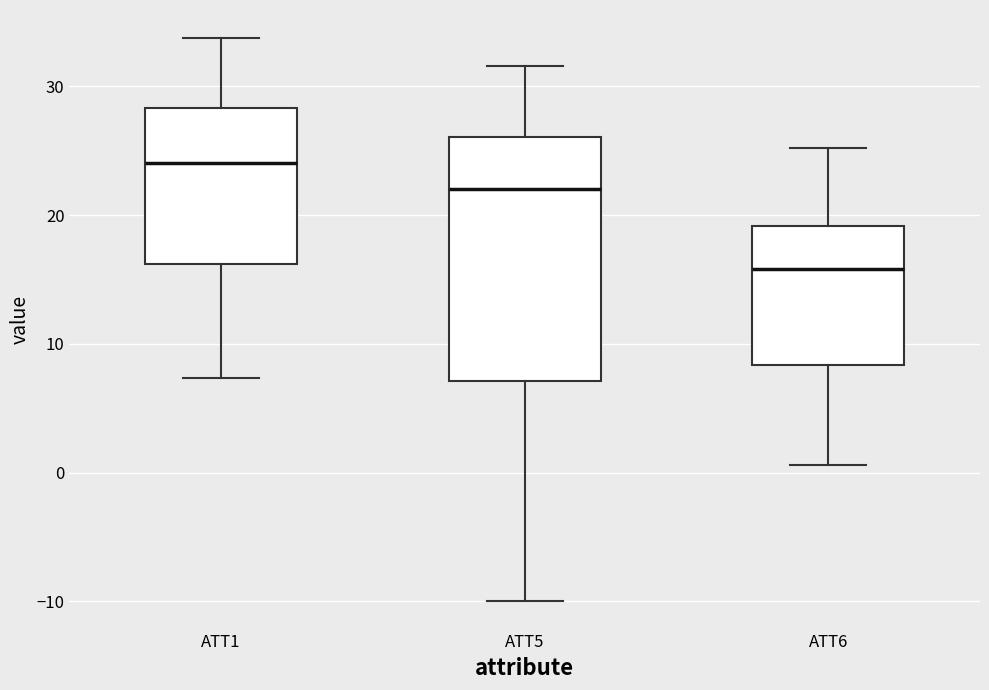

Comparing the boxes themselves (not the whiskers), which one is the tallest?

ATT5